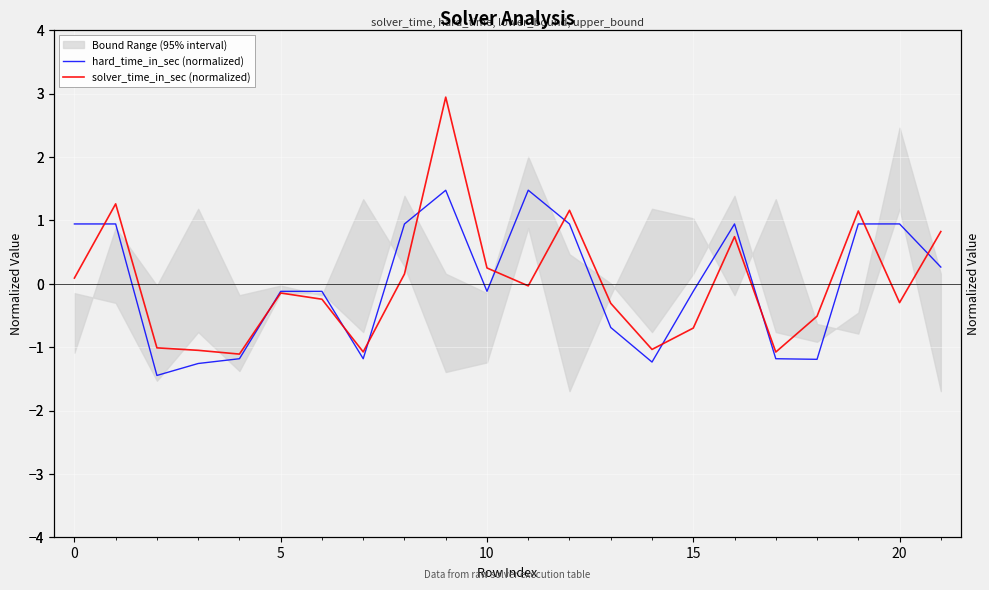

How many lines are shown in the chart?

2